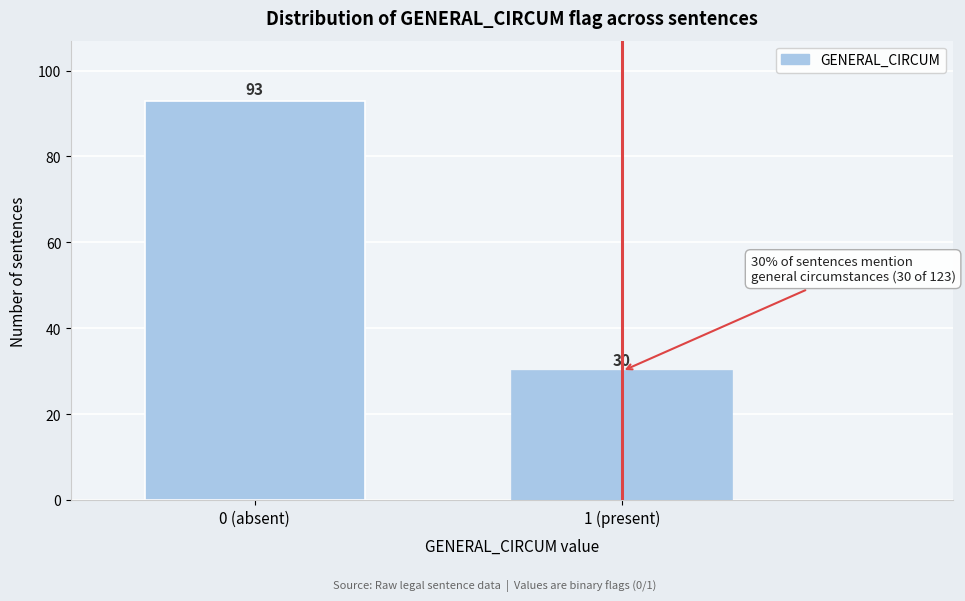

Reading right to left, list all the values displayed in this chart.

1 (present)=30	0 (absent)=93